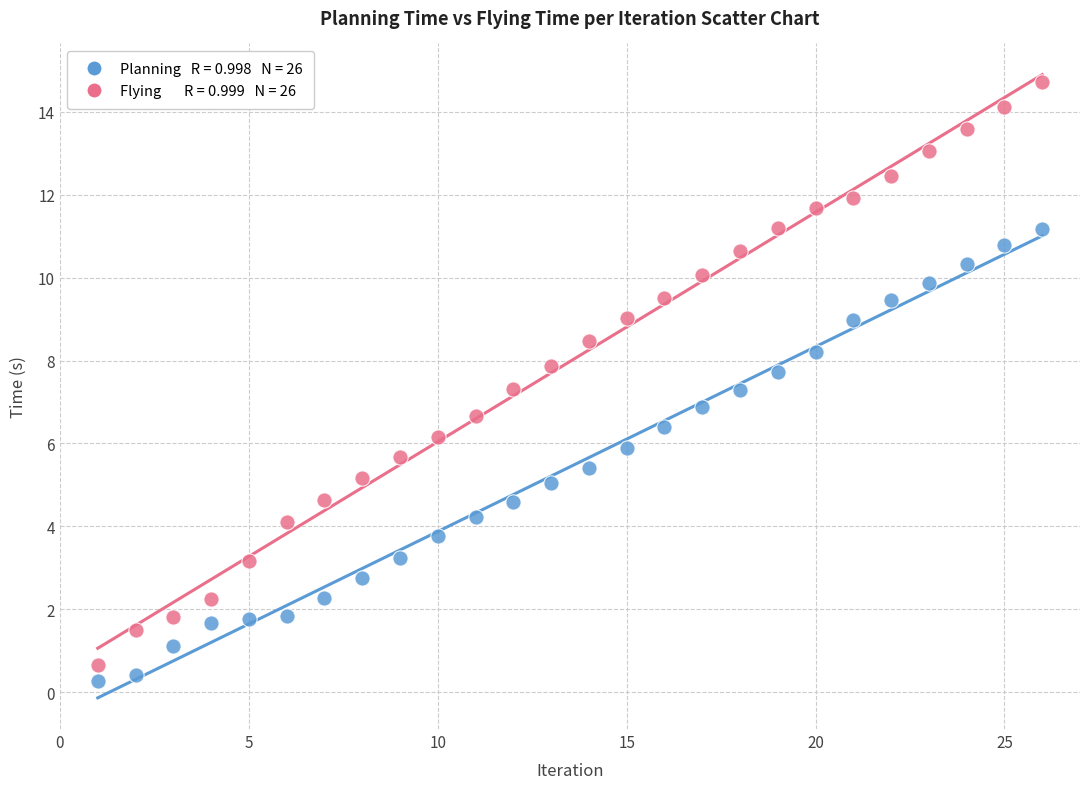

Across all data points, what is the range of X values (max minus min)?

25.0